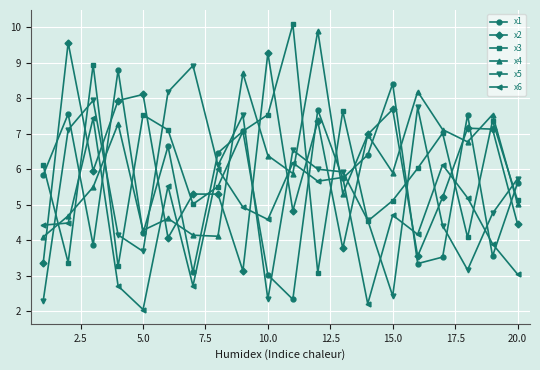

What is the value of the x6 point at the 7th from the left?

2.7